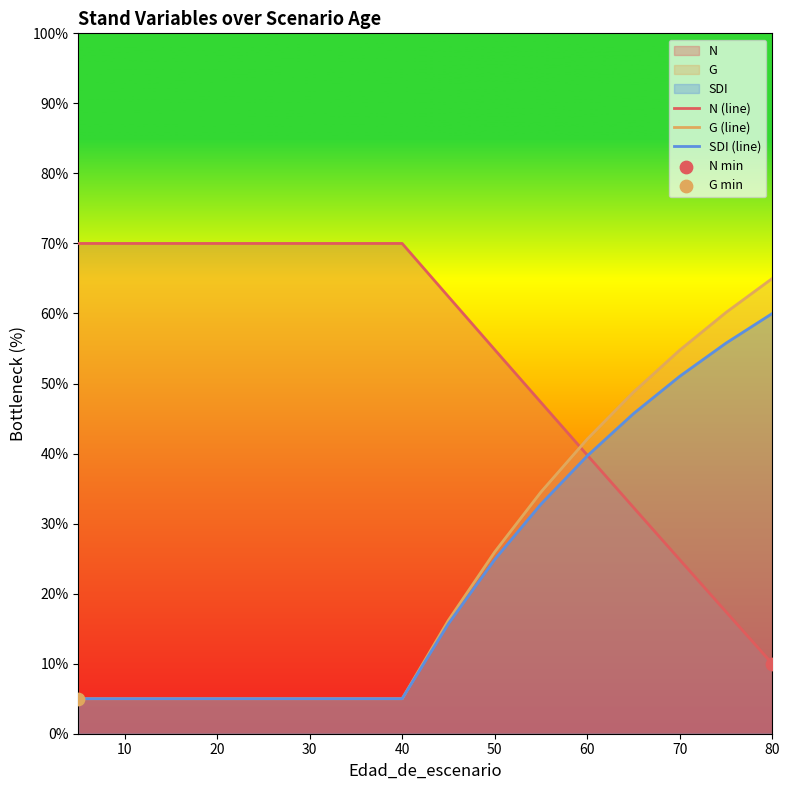

What is the total value across all series at 50?

105.7